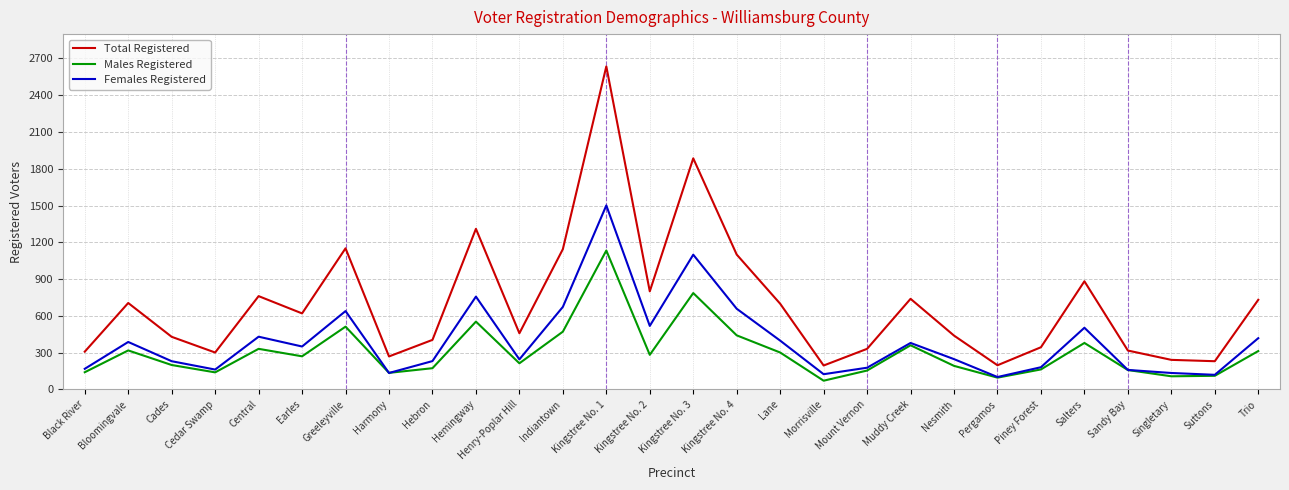

How many categories are shown in the chart?

28